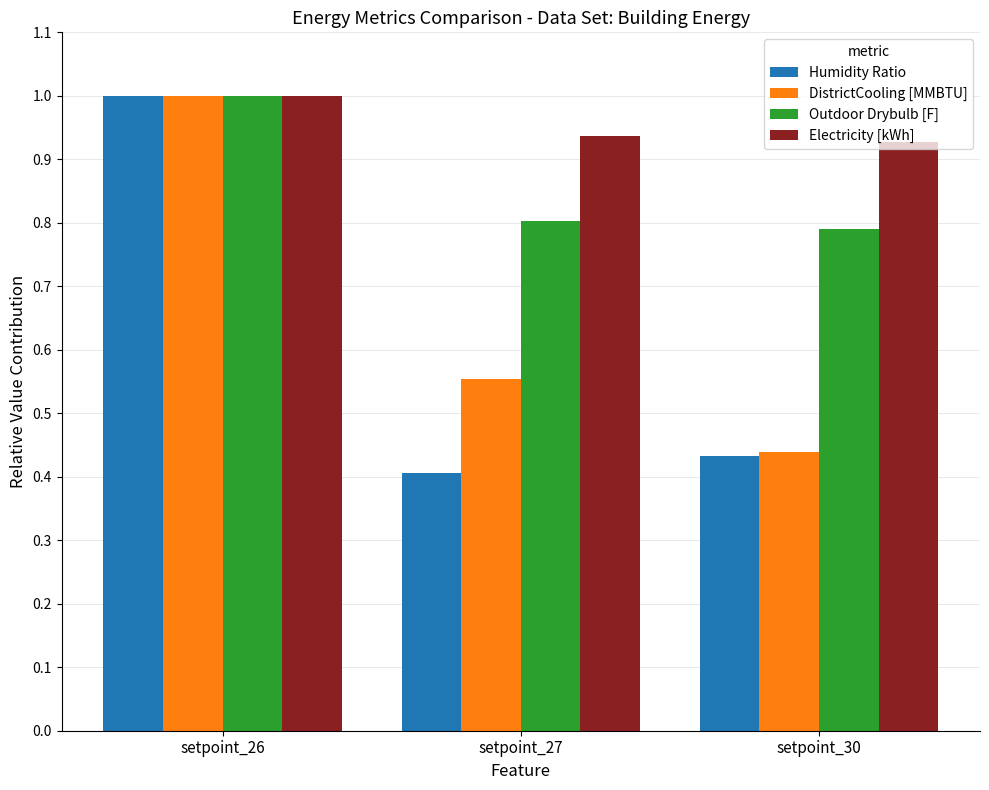

At which category does the chart reach its minimum across all series?

setpoint_27